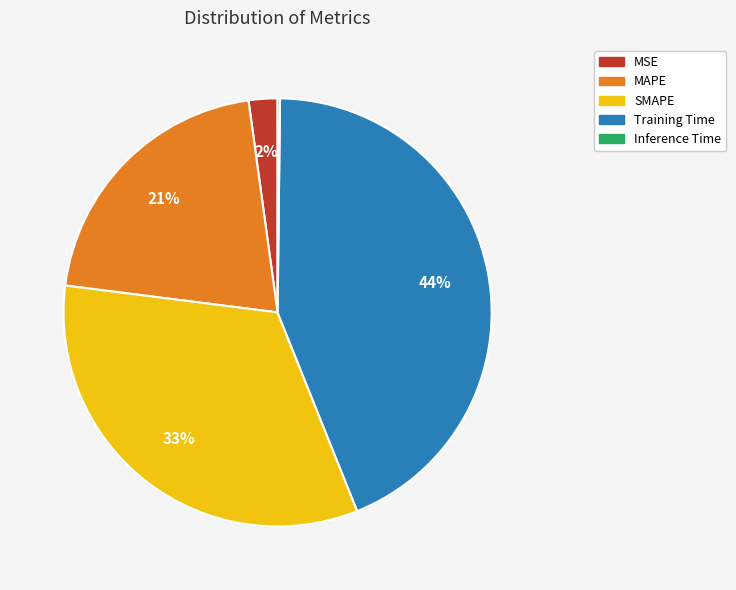

To the nearest percent, what is the combined percentage of Training Time and SMAPE?

77%